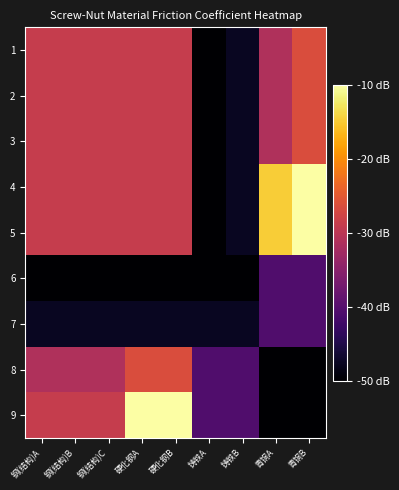

What is the smallest value displayed?

-50.0